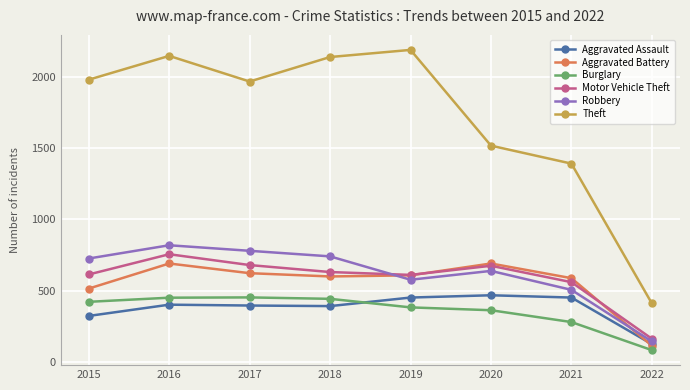

What is the value of the Aggravated Battery point at the 3rd from the left?

623